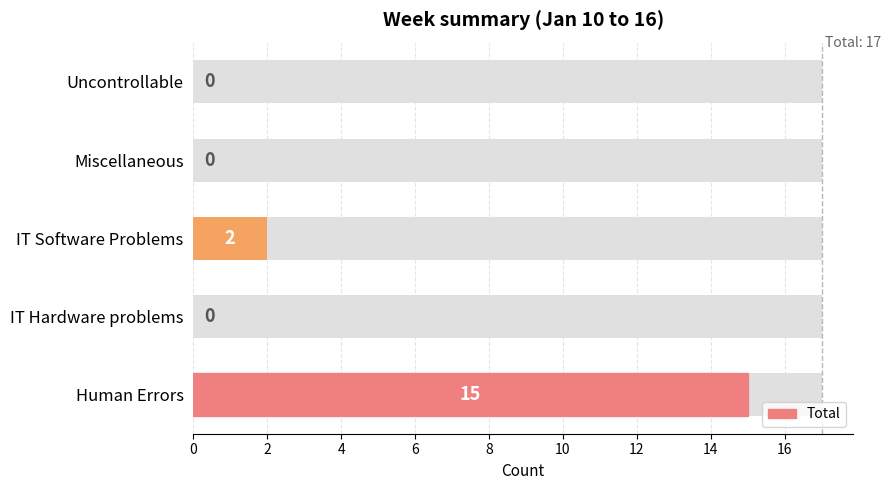

How many values are between 0 and 2?

4